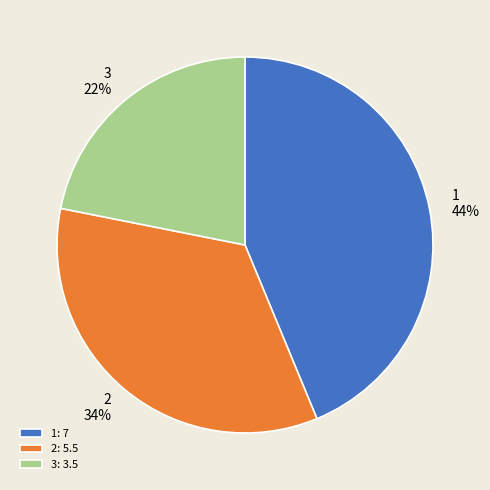

Do 2 and 3 together represent more than half of the pie?

Yes